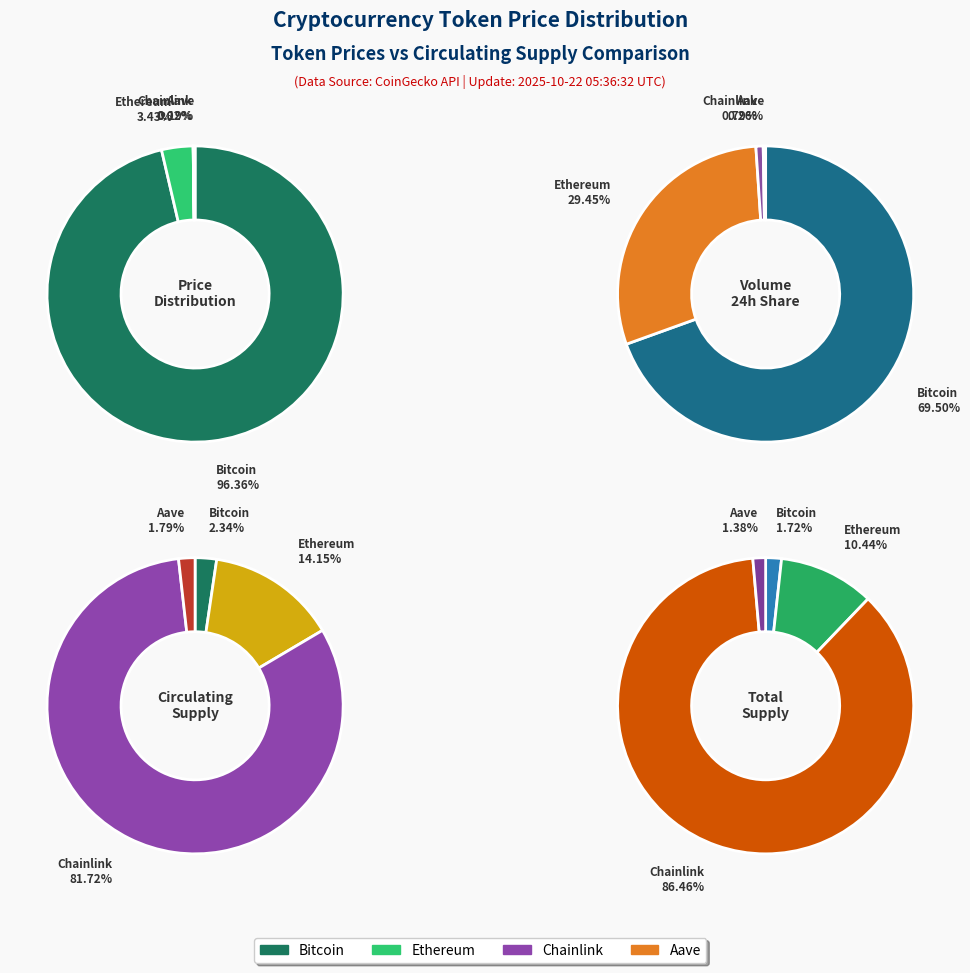

Is the sum of Ethereum and Chainlink greater than half?

No